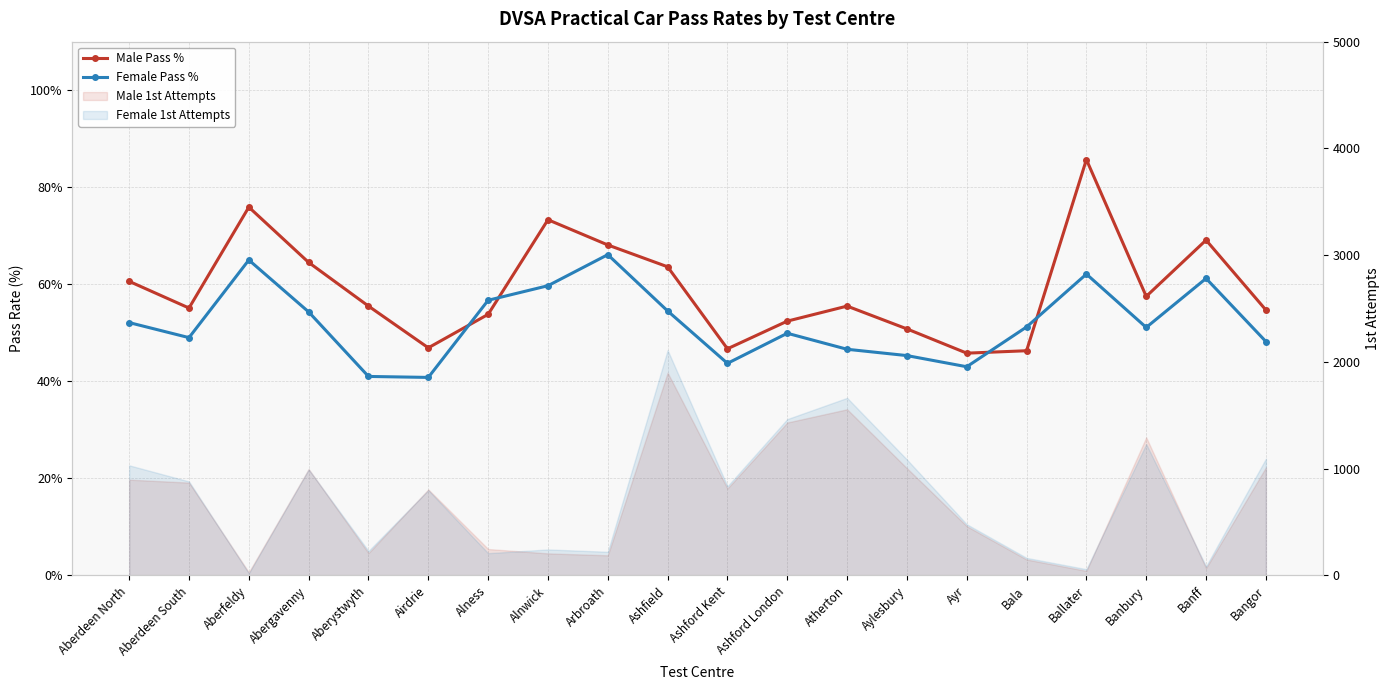

What is the difference between the second highest and minimum values in the Male Pass % series?

30.1